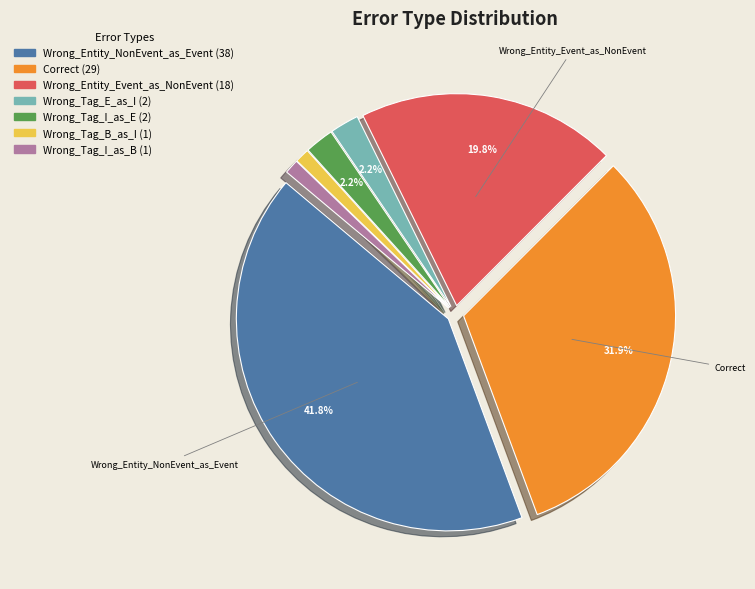

How many segments does this pie chart have?

7